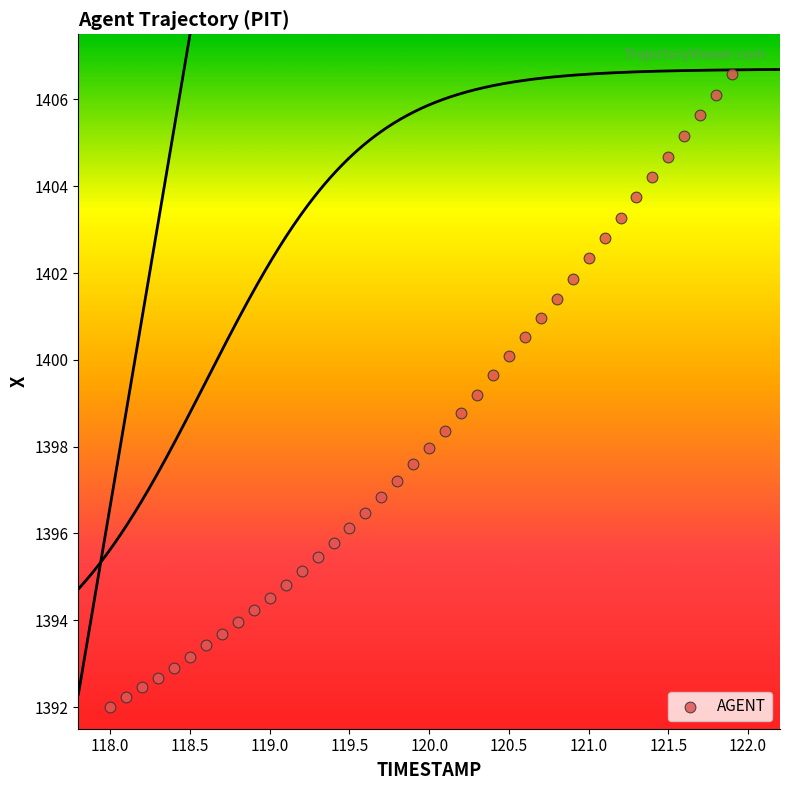

What is the range of X values (max minus min)?

3.9